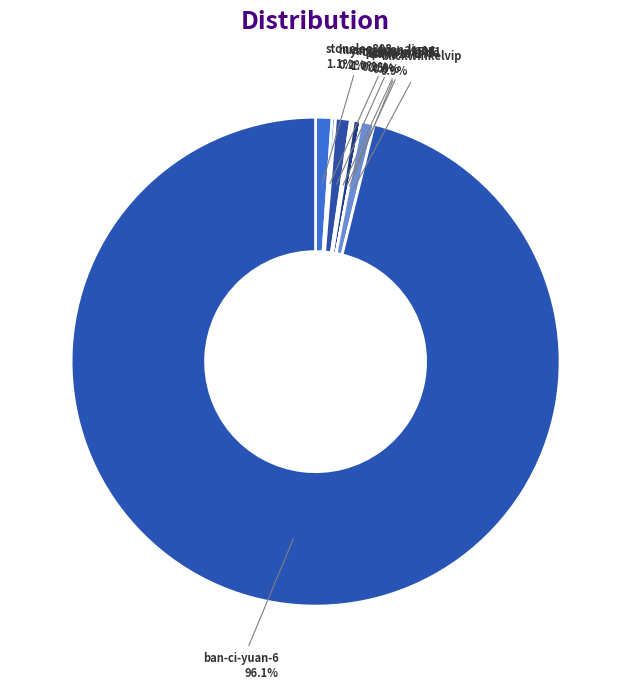

What portion of the pie excludes ban-ci-yuan-6?

3.9%